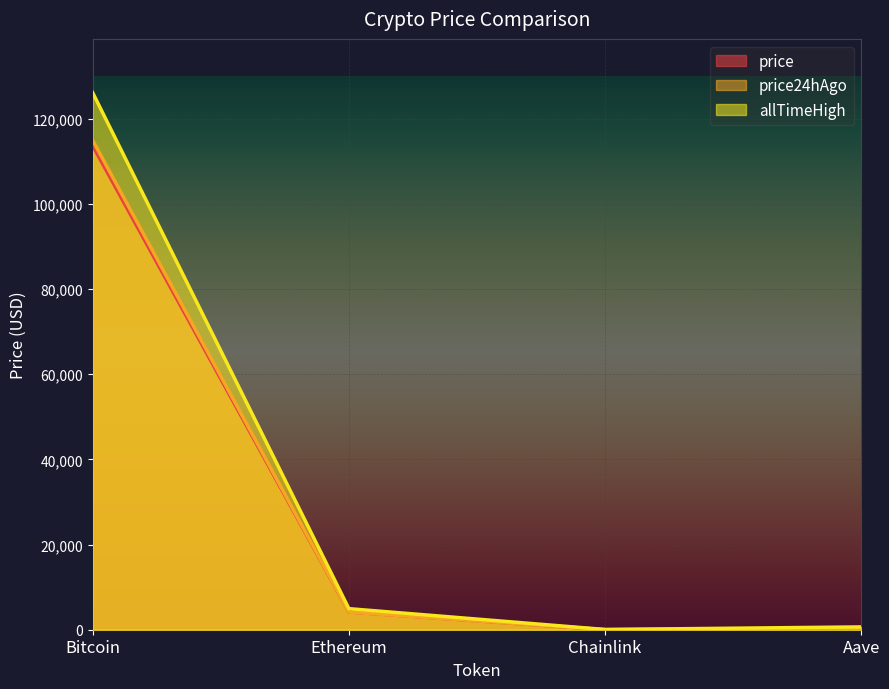

What is the spread (max minus min) of values at Chainlink?

33.7